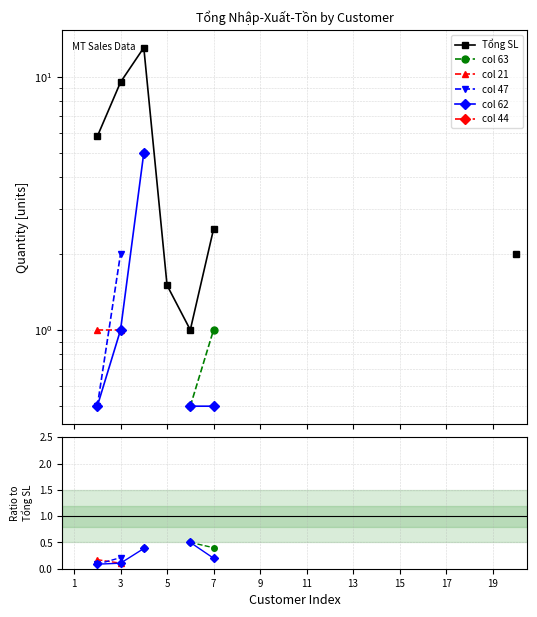

True or false: col 63 and Tổng SL intersect in this chart.

False